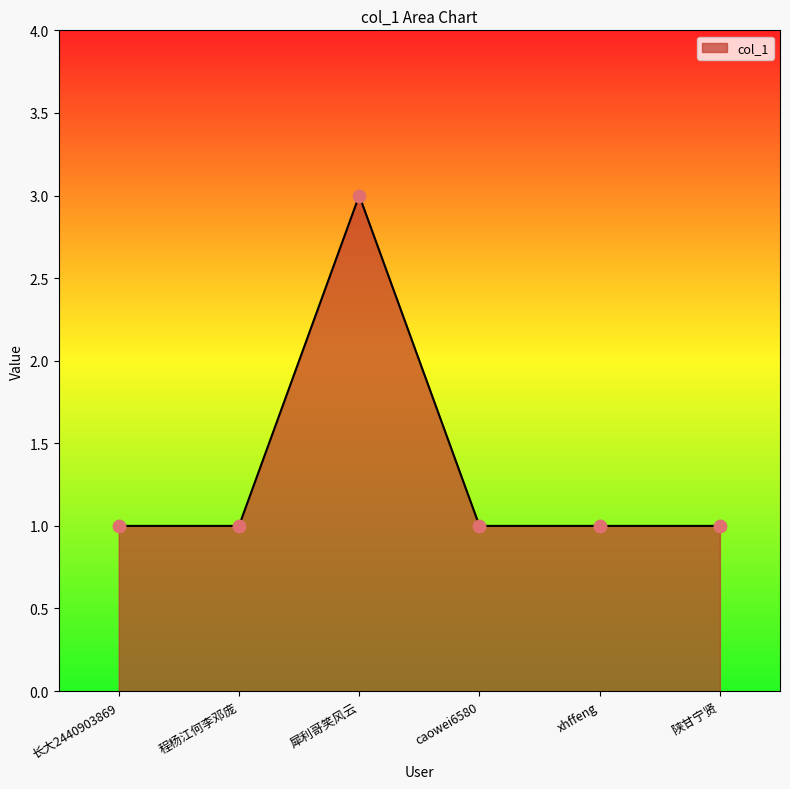

Approximately how many times larger is the value at 程杨江何李邓庞 compared to 犀利哥笑风云?

0.3